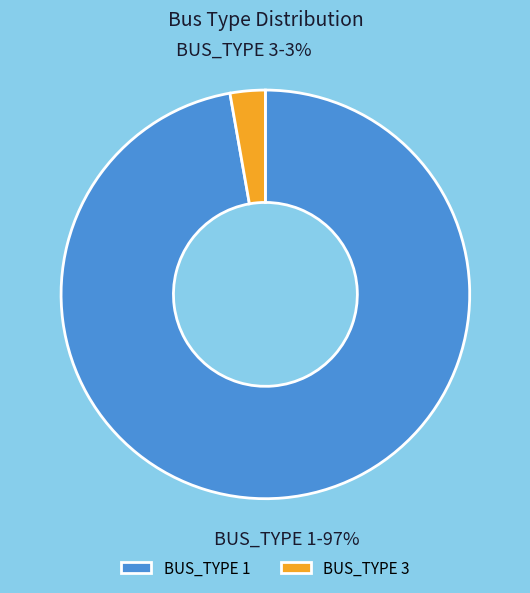

To the nearest percent, what is the average slice percentage?

50%